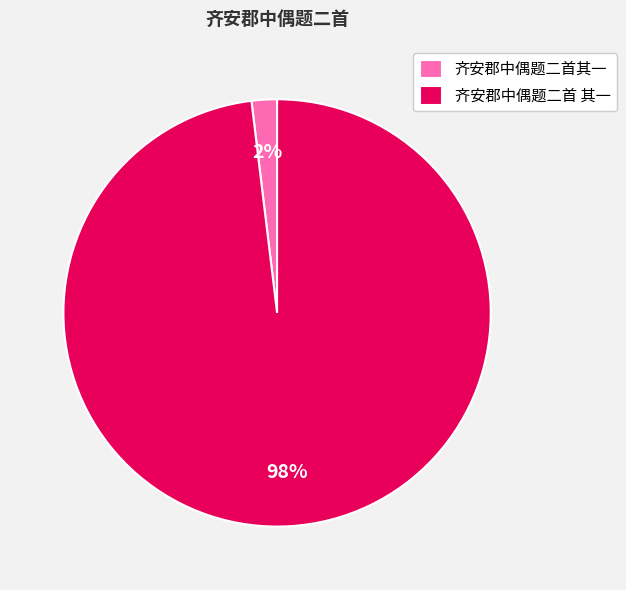

How many segments does this pie chart have?

2